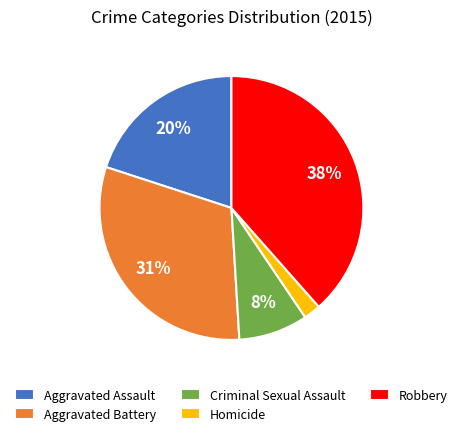

Is there a majority slice in this chart?

No